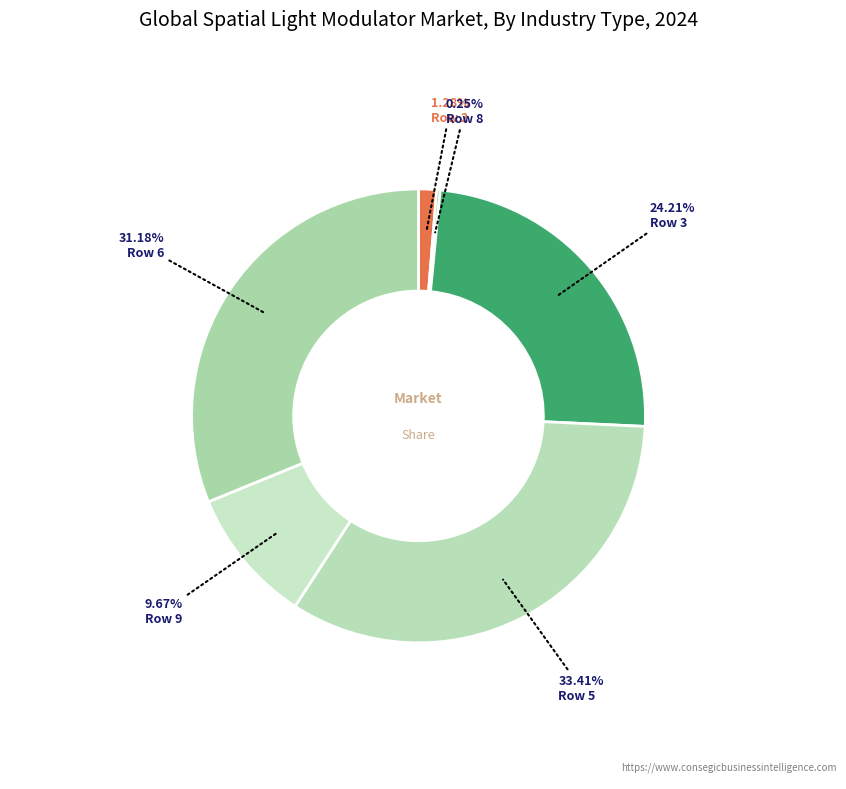

What is the smallest slice in the pie chart?

Row 8